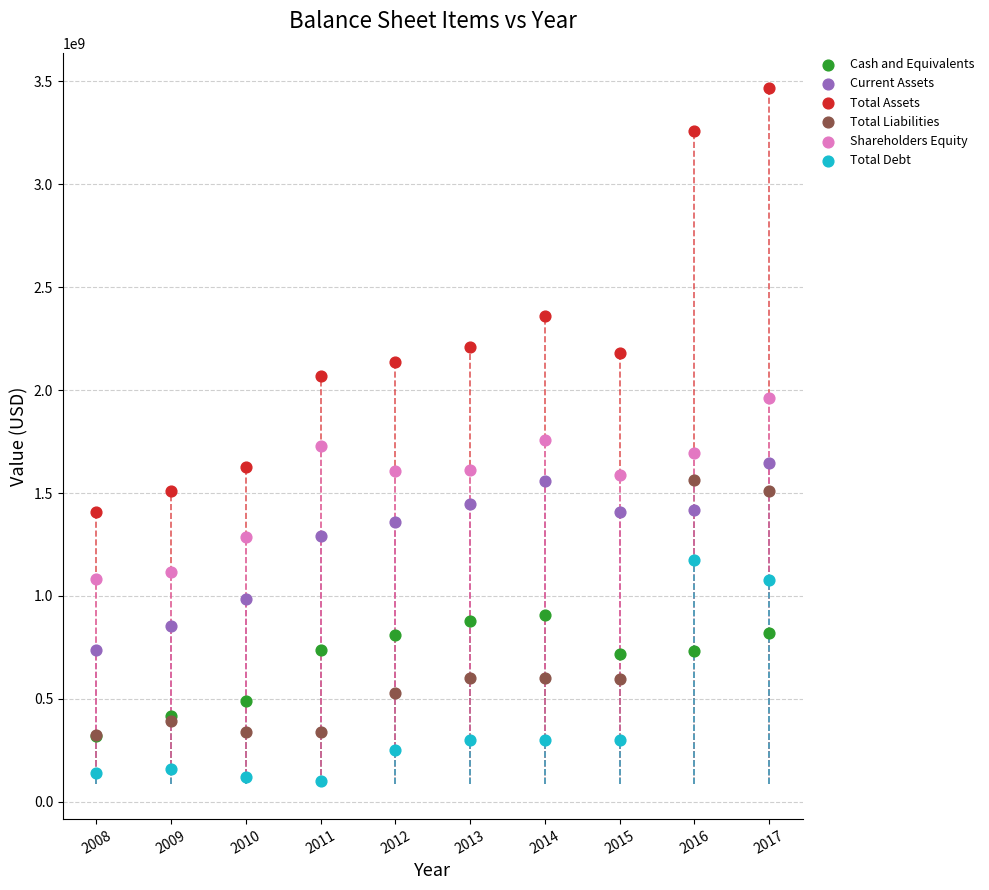

Which series contains the lowest Y value?

Total Debt